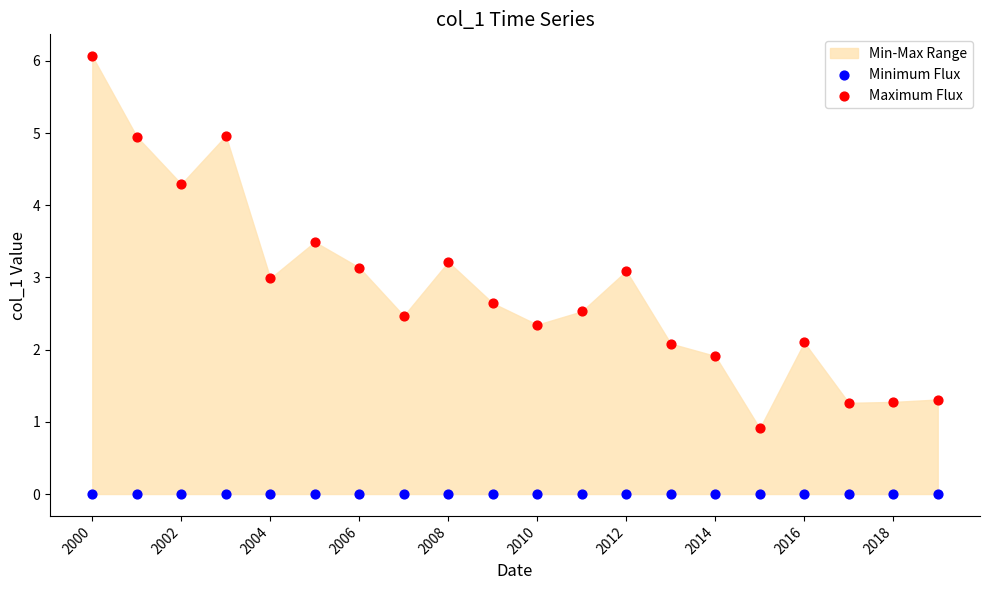

Which series contains the highest Y value?

Maximum Flux